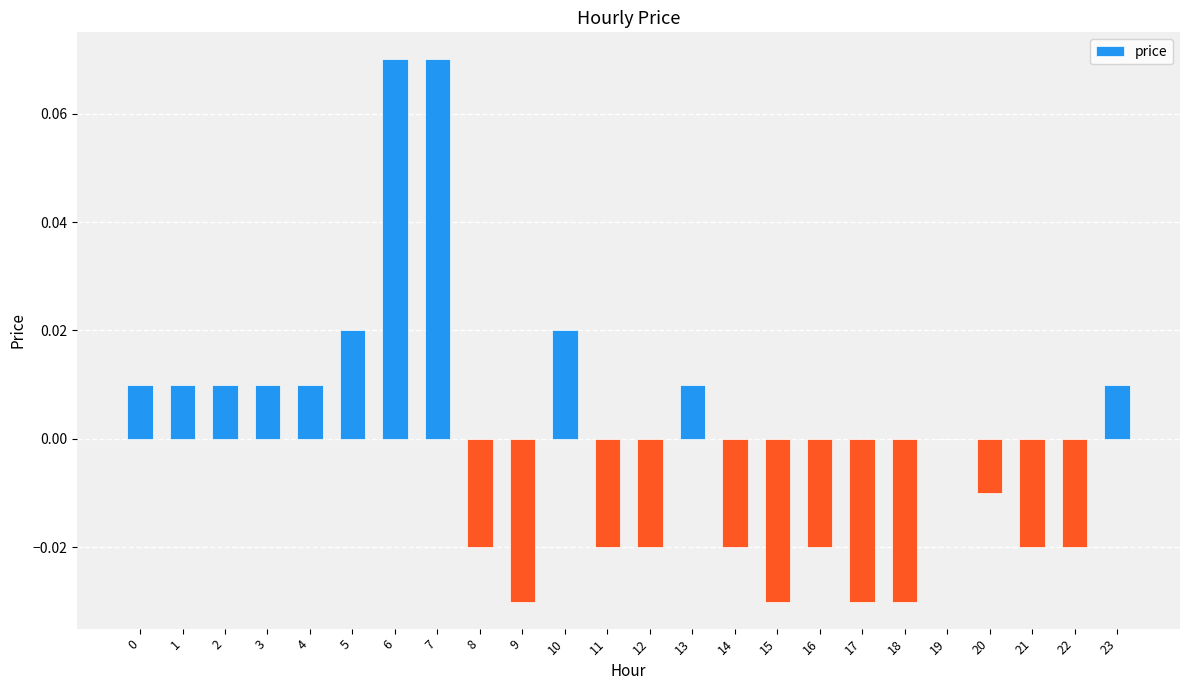

Is it true that the value at 10 is 0.0?

True